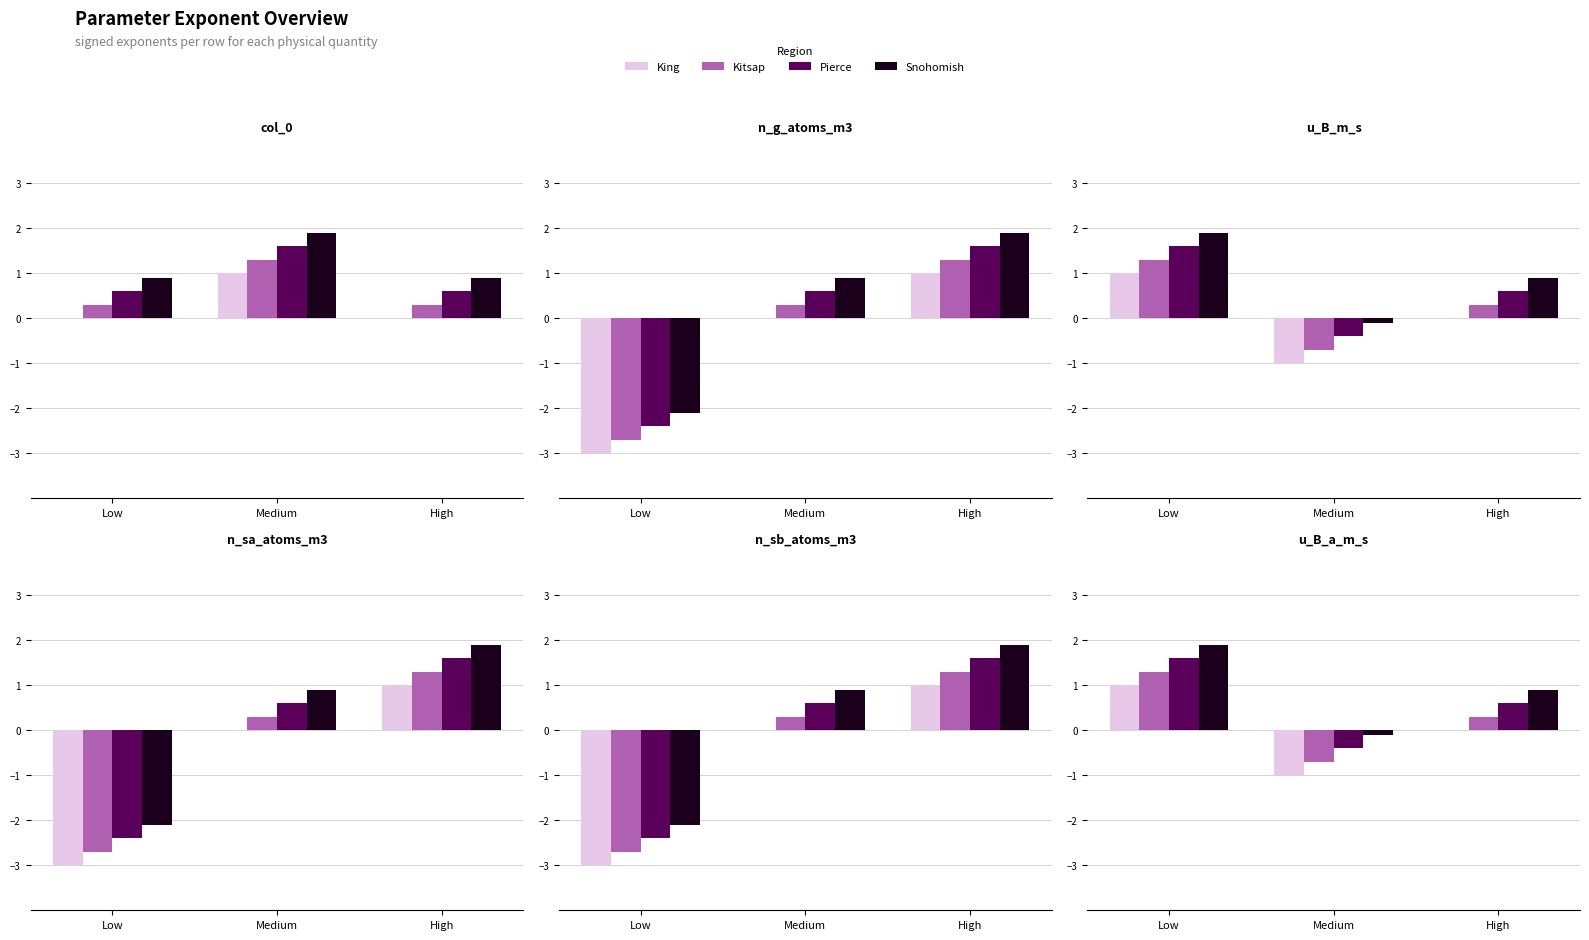

Rank the series by their maximum value, from highest to lowest.

Snohomish, Pierce, Kitsap, King